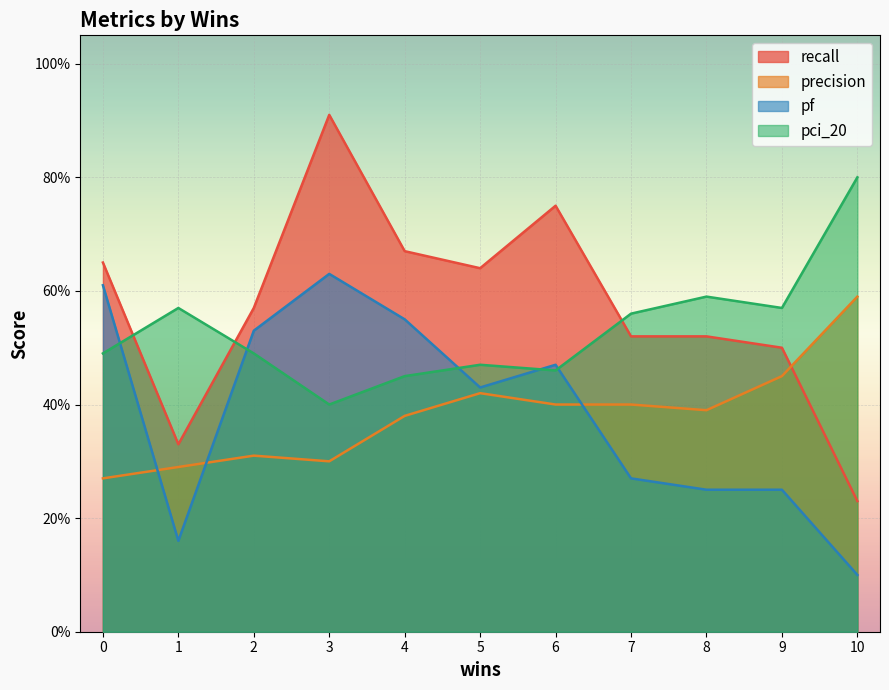

What are all the series names shown in the legend?

recall, precision, pf, pci_20